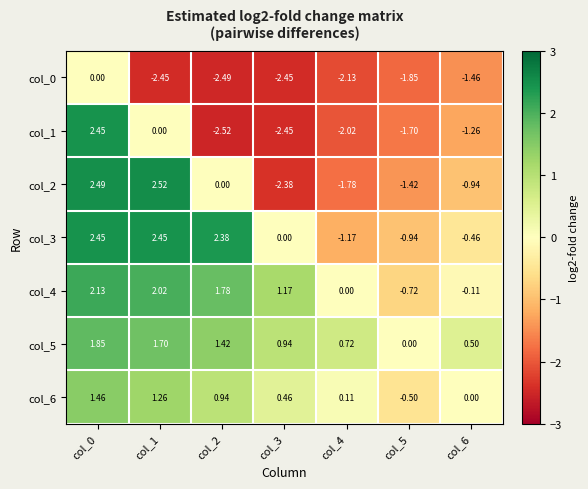

Is the value of col_5 at col_4 greater than the value of col_1 at col_5?

Yes